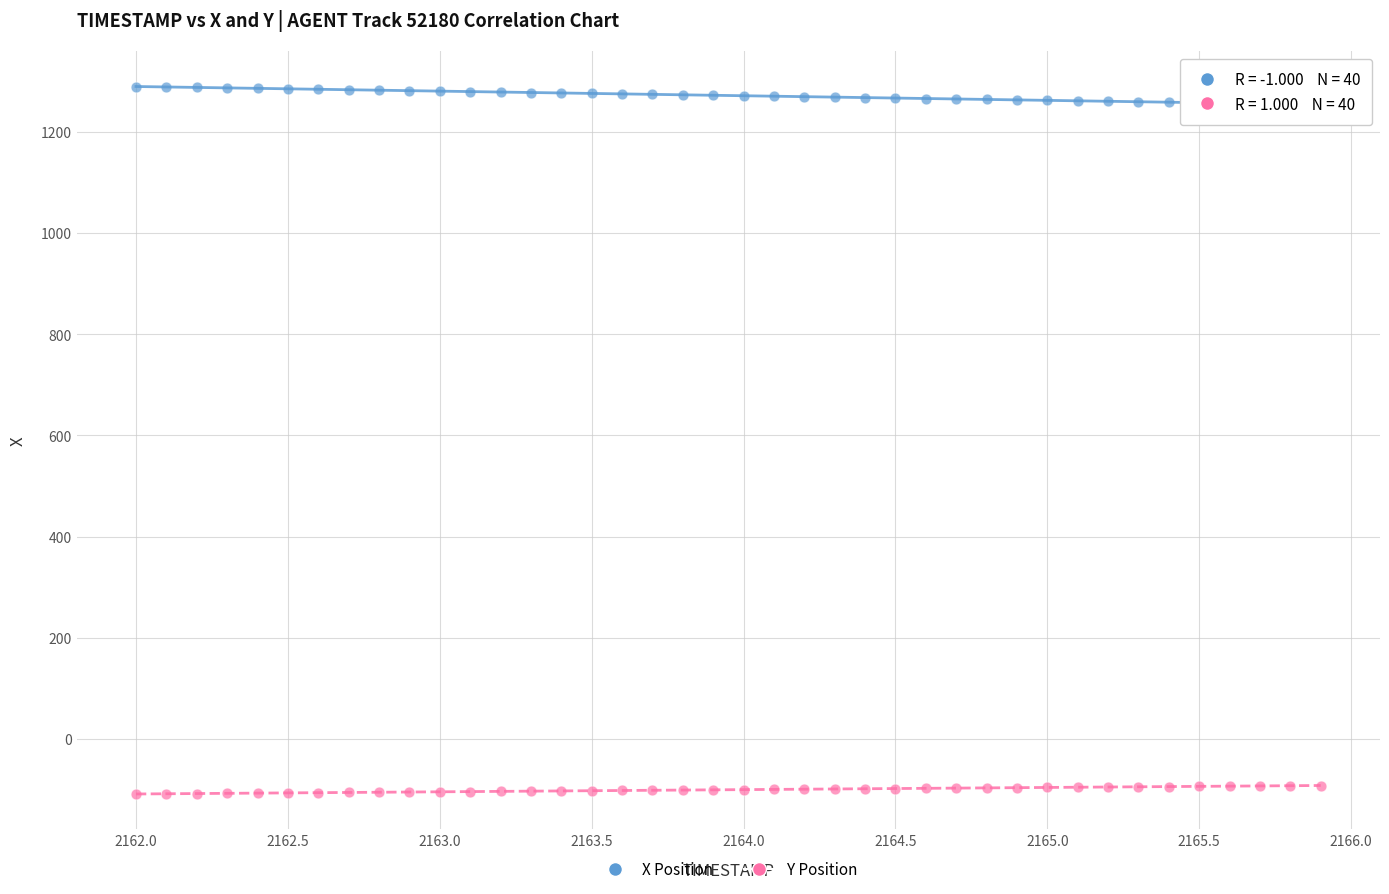

Which series contains the highest Y value?

X Position